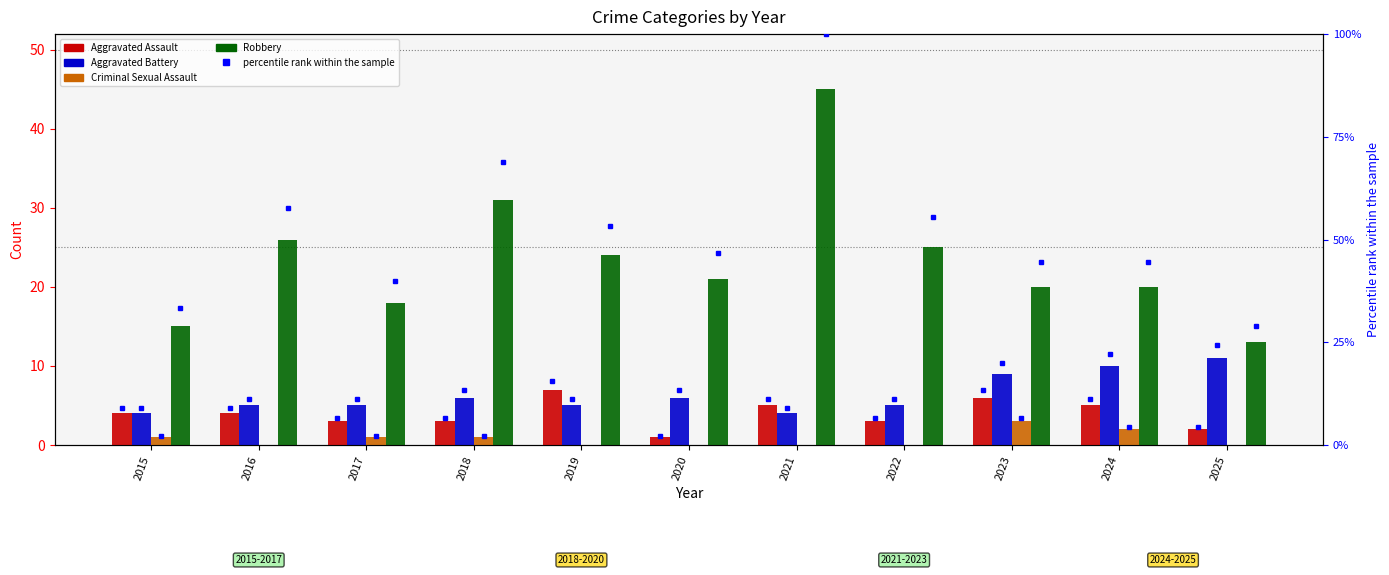

What is the difference between the maximum and second lowest values in the Aggravated Battery series?

7